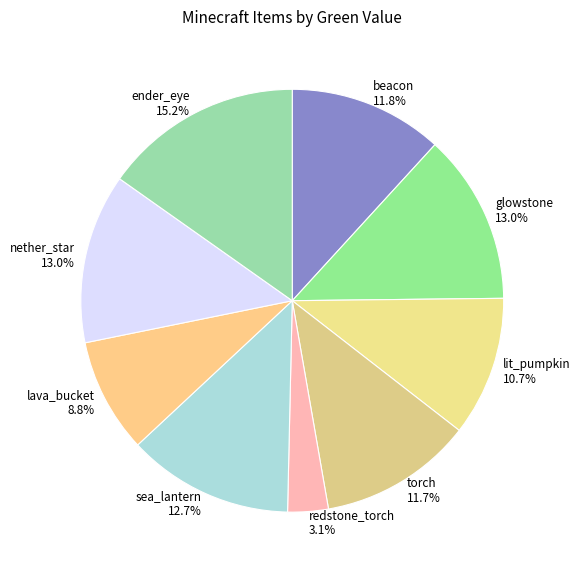

To the nearest percent, what is the difference between the ender_eye and nether_star slice percentages?

2%